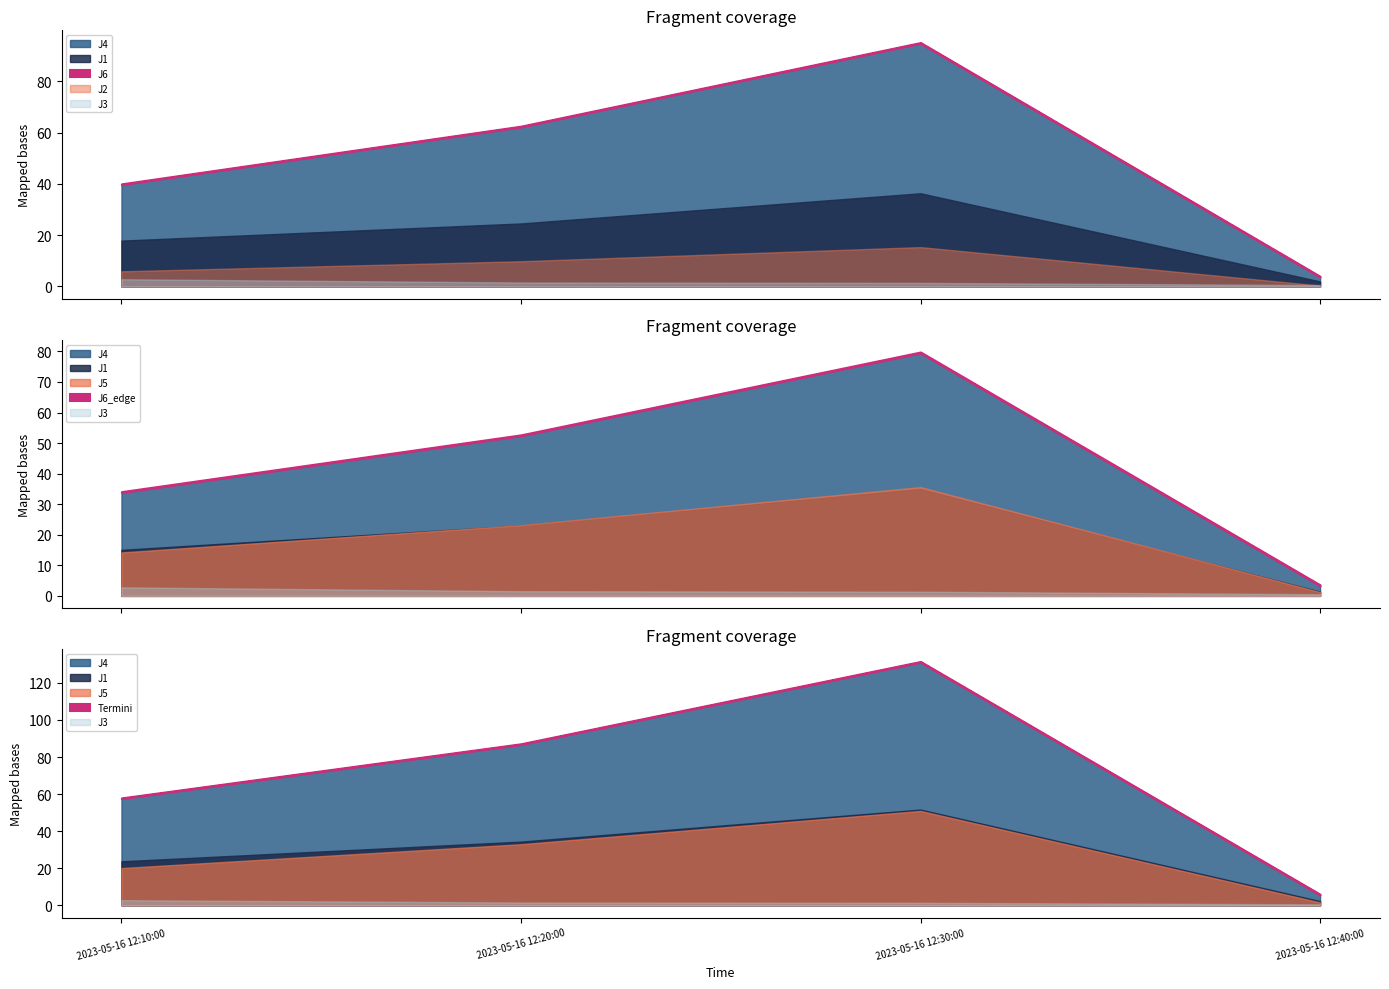

Where is the first local maximum for J4?

2023-05-16 12:30:00